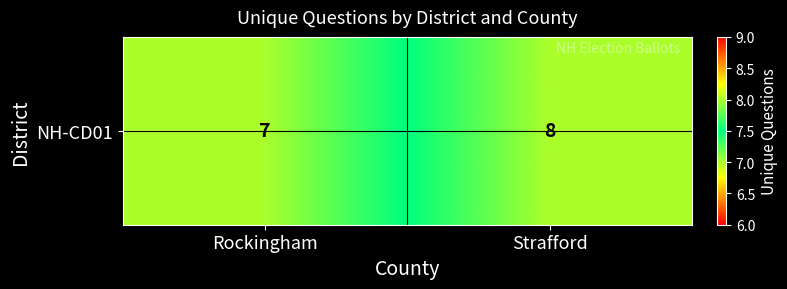

How many distinct data groups are displayed?

1